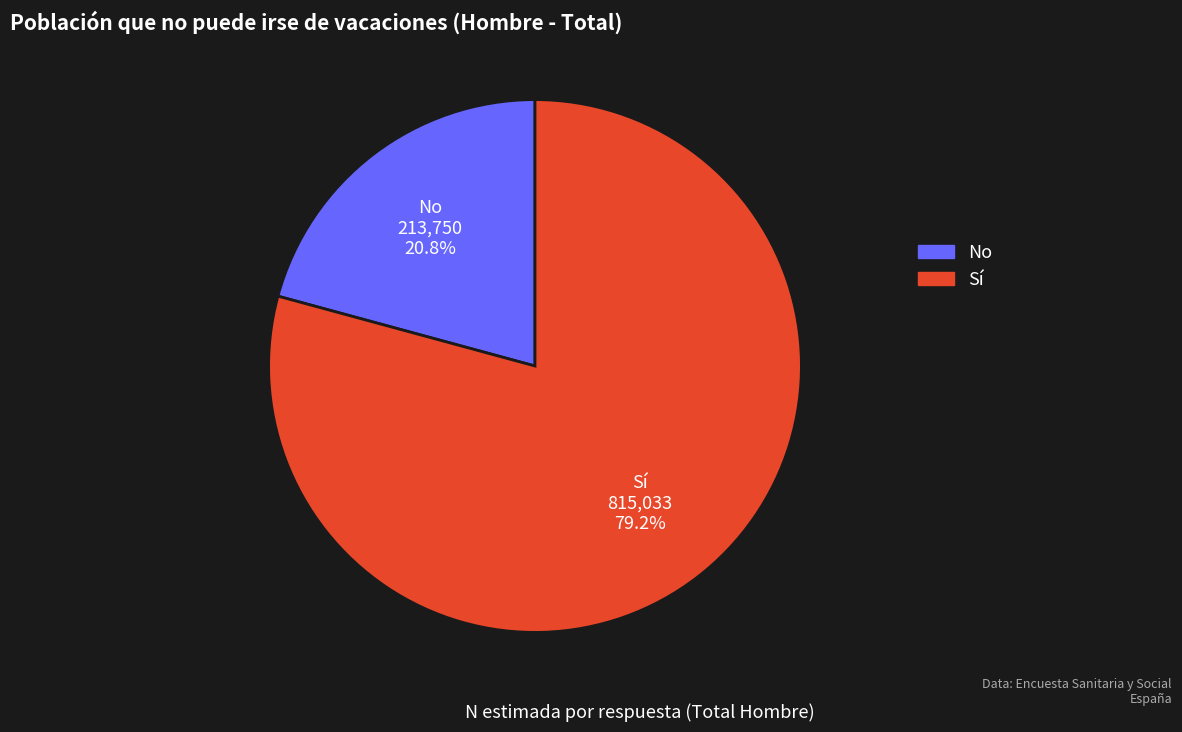

Is there any slice that represents more than half of the pie?

Yes